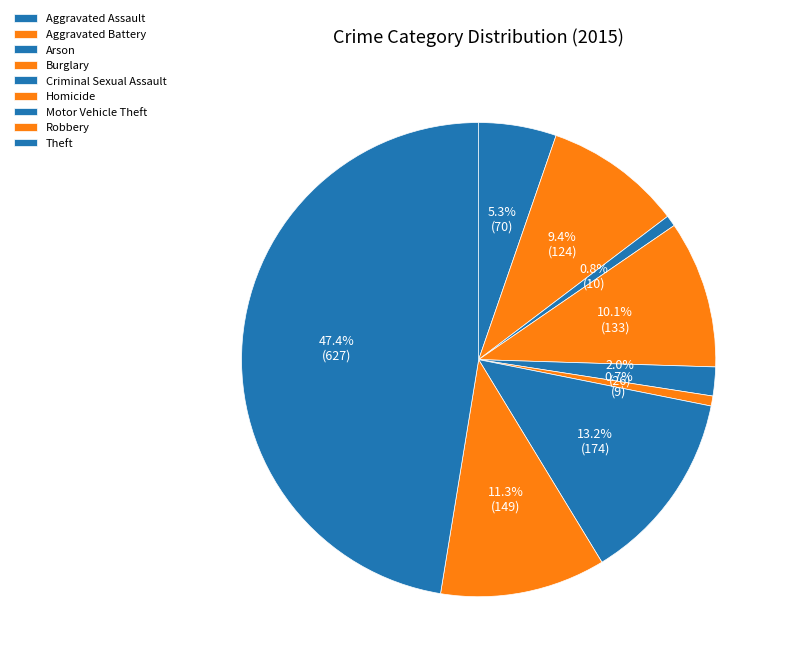

Rank the categories by value from lowest to highest.

Homicide, Arson, Criminal Sexual Assault, Aggravated Assault, Aggravated Battery, Burglary, Robbery, Motor Vehicle Theft, Theft